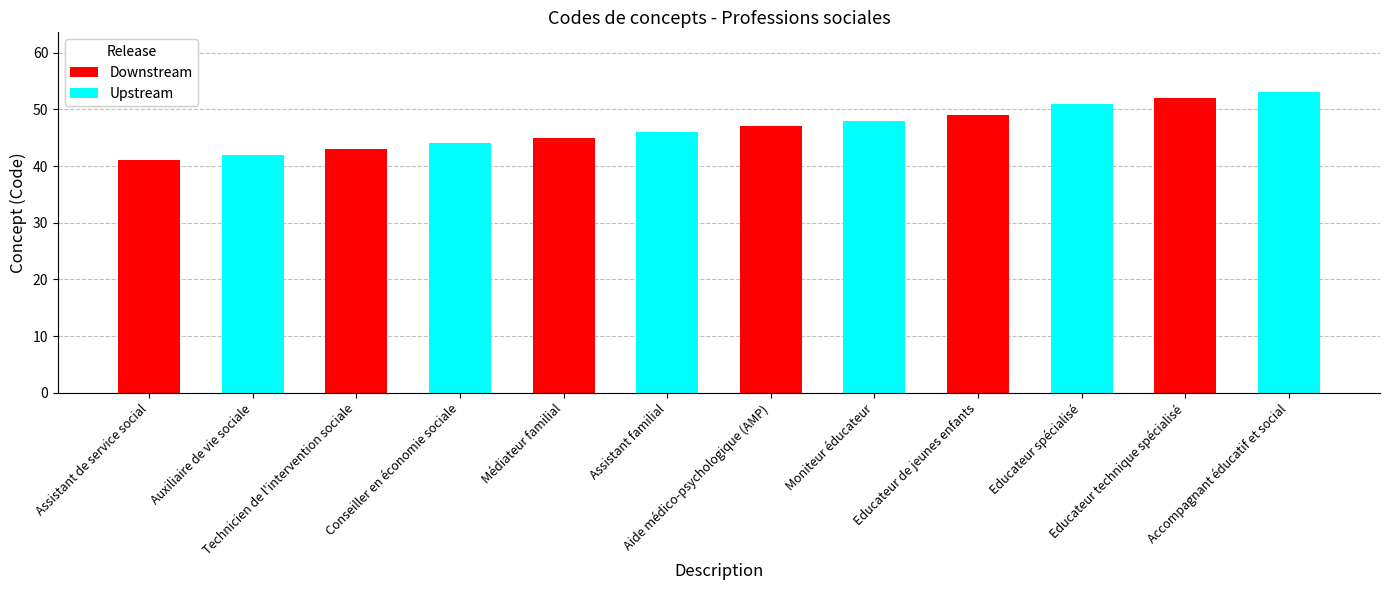

List the labels in order of Downstream value, smallest first.

Assistant de service social, Technicien de l'intervention sociale, Médiateur familial, Aide médico-psychologique (AMP), Educateur de jeunes enfants, Educateur technique spécialisé